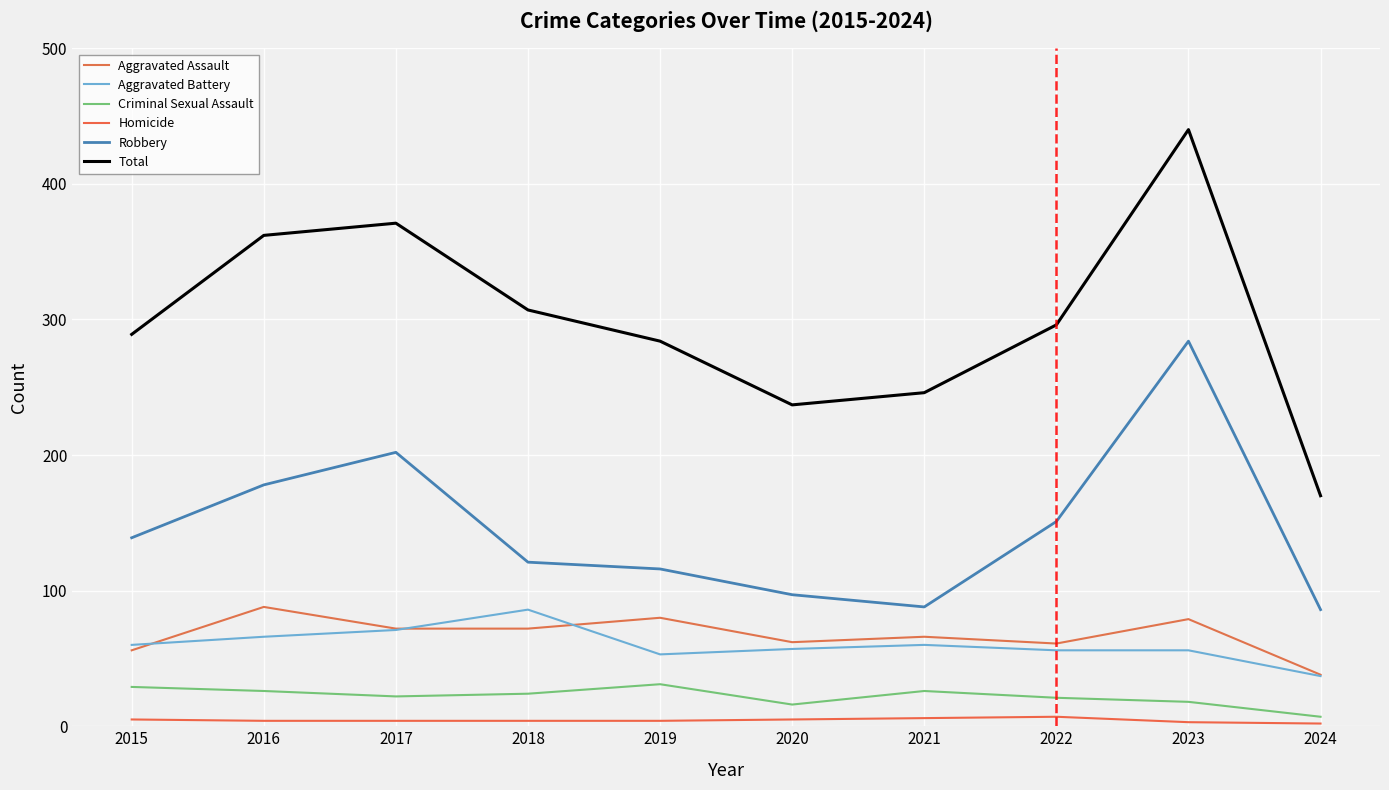

True or false: Criminal Sexual Assault and Total intersect in this chart.

False